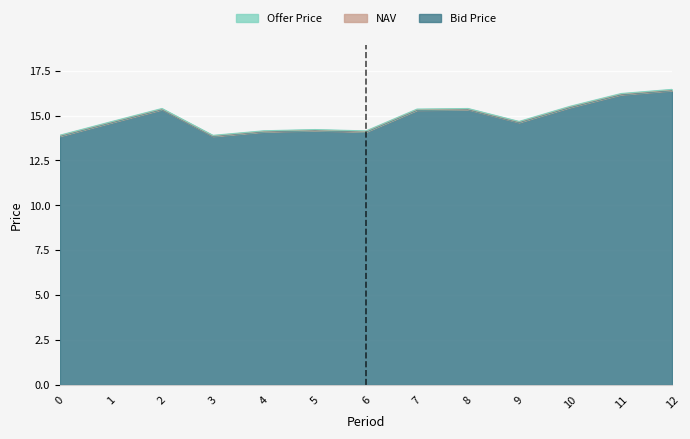

Is it true that Bid Price equals 15.3 at 7?

True